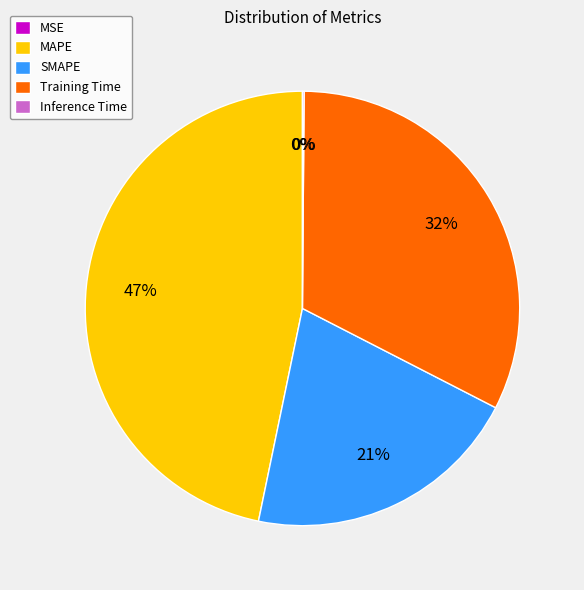

True or false: SMAPE accounts for 21% of the total.

True